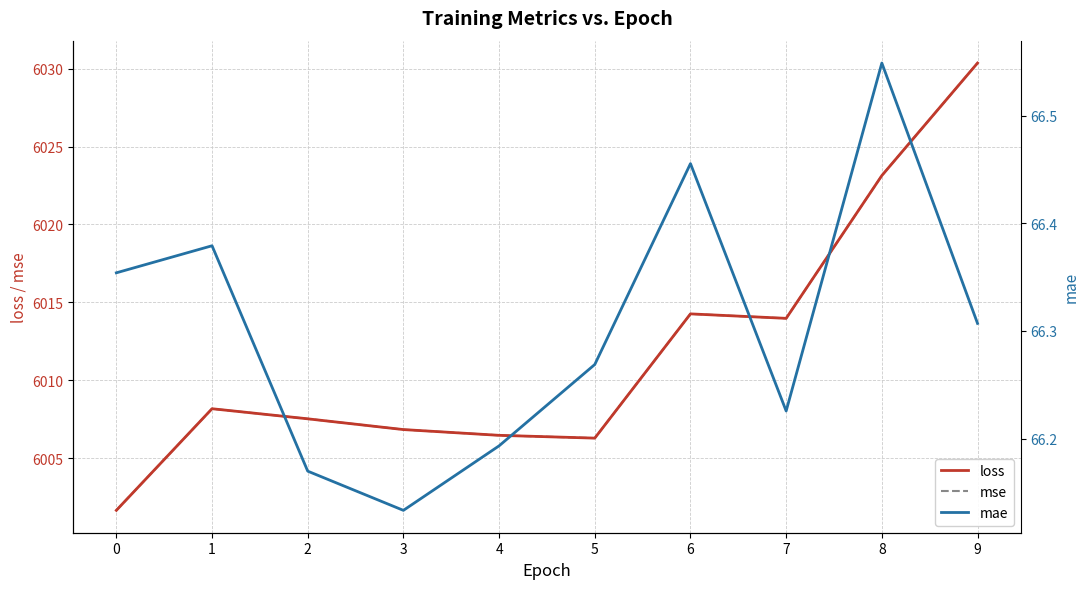

How many times do loss and mse cross each other?

4